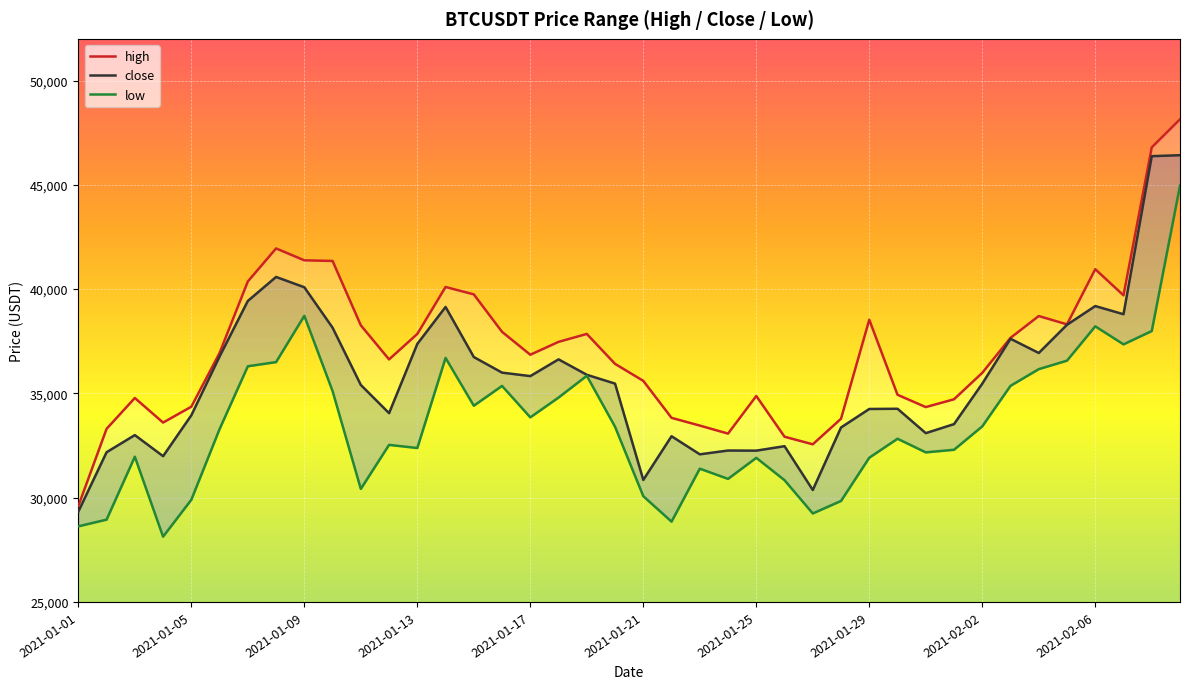

Rank the series by their maximum value, from highest to lowest.

high, close, low